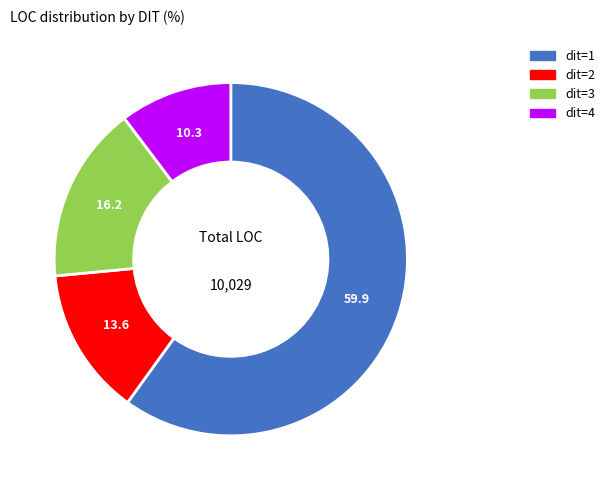

How many segments does this pie chart have?

4